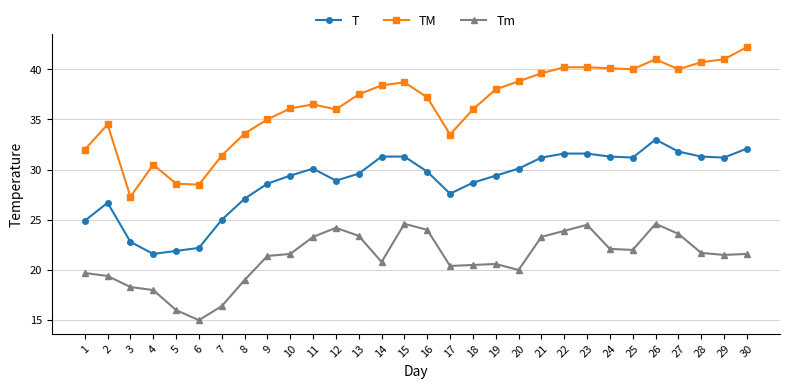

Rank the series by their average value, from highest to lowest.

TM, T, Tm